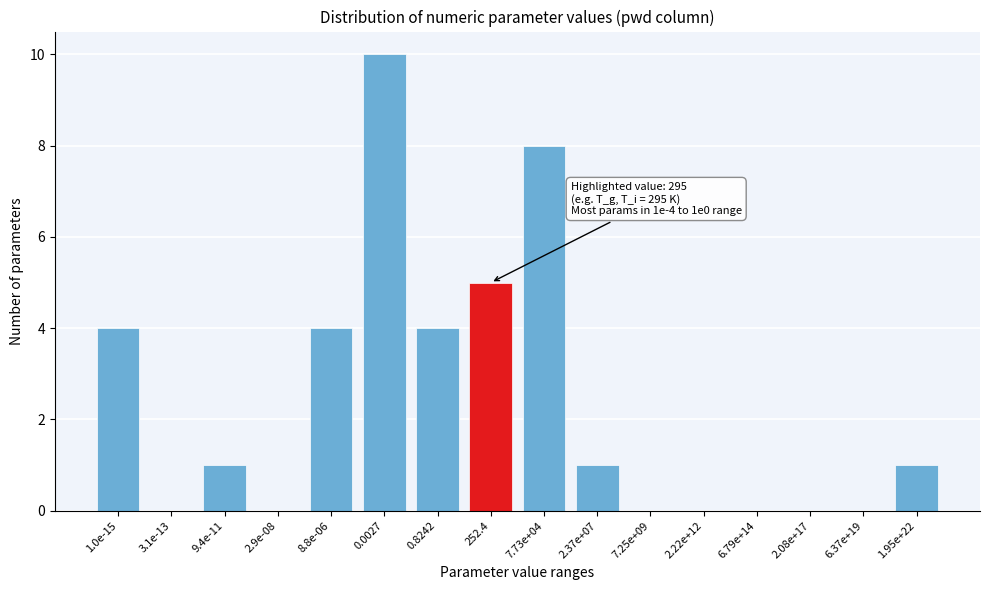

Reading left to right, transcribe all the data shown in this chart.

1.0e-15=4	3.1e-13=0	9.4e-11=1	2.9e-08=0	8.8e-06=4	0.0027=10	0.8242=4	252.4=5	7.73e+04=8	2.37e+07=1	7.25e+09=0	2.22e+12=0	6.79e+14=0	2.08e+17=0	6.37e+19=0	1.95e+22=1